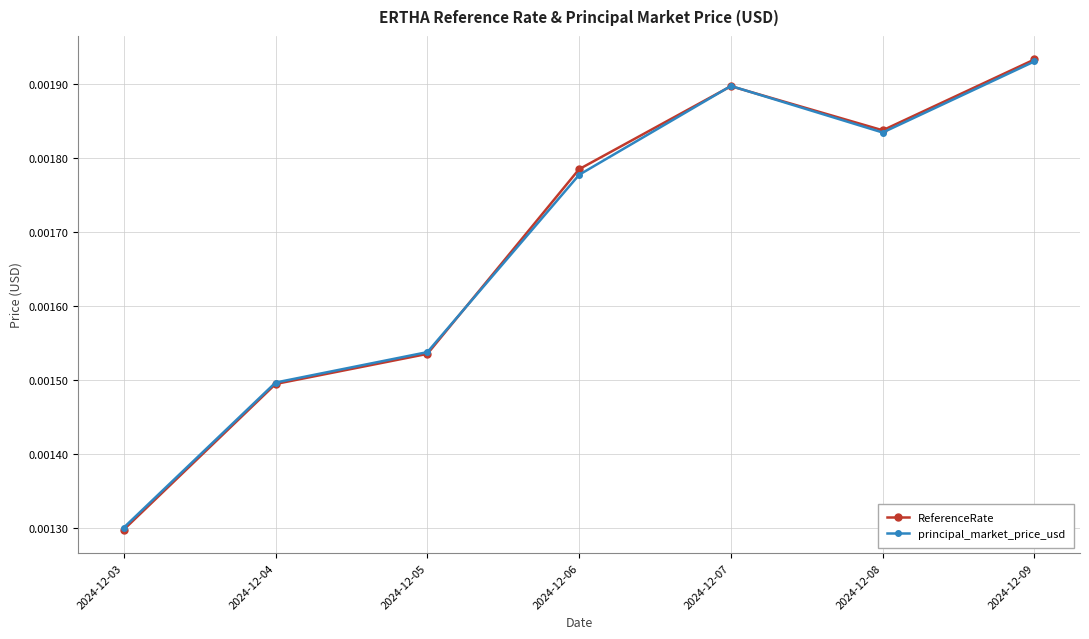

Which category has the lowest value in the principal_market_price_usd series?

2024-12-03